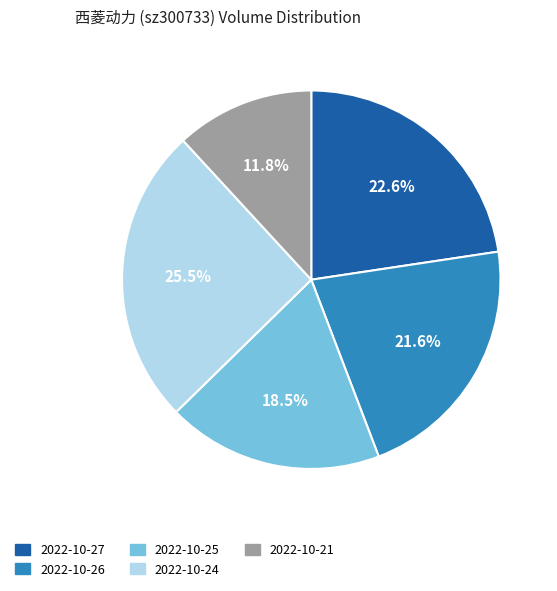

True or false: 2022-10-26 accounts for 22% of the total.

True